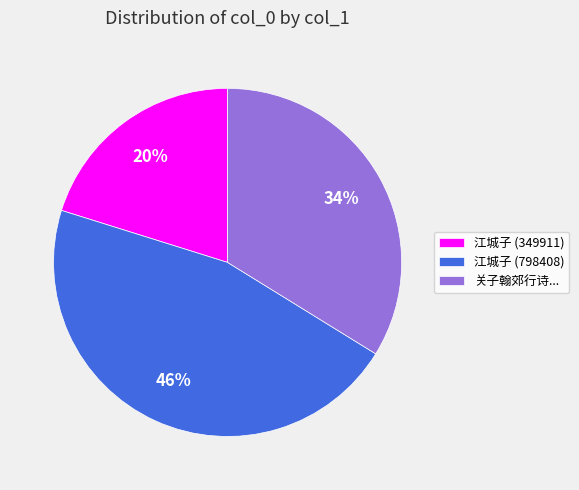

Which category has the biggest portion of the pie?

江城子 (798408)